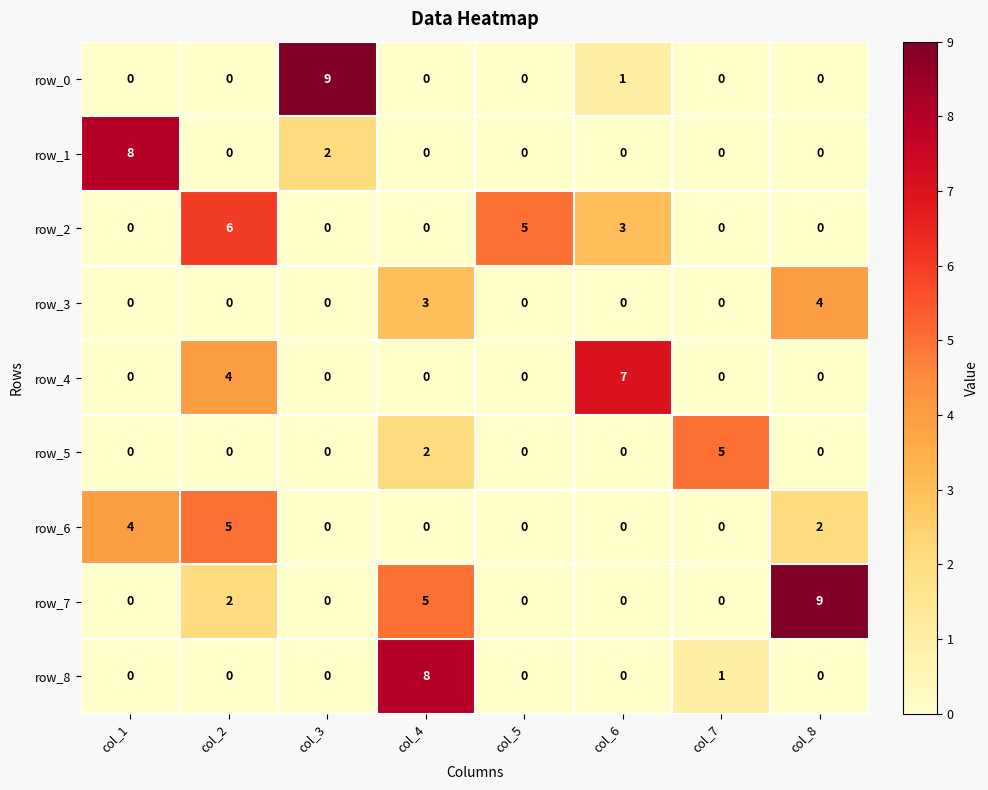

What is the sum of all row_0 values?

10